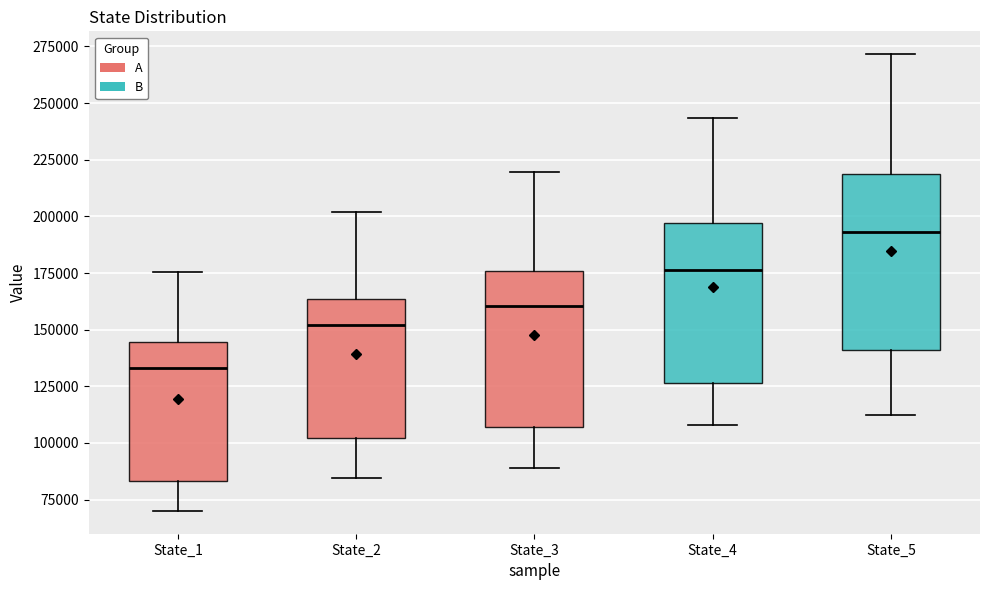

Reading left to right, read every box against the y-axis: the position of its median line, the range the box covers, and the ends of its whiskers. The values are not printed on the chart, so give them approximately, as read against the axis.

State_1: median 135000, box 85000 to 145000, whiskers 70000 to 175000
State_2: median 150000, box 100000 to 165000, whiskers 85000 to 200000
State_3: median 160000, box 105000 to 175000, whiskers 90000 to 220000
State_4: median 175000, box 125000 to 195000, whiskers 110000 to 245000
State_5: median 195000, box 140000 to 220000, whiskers 115000 to 270000